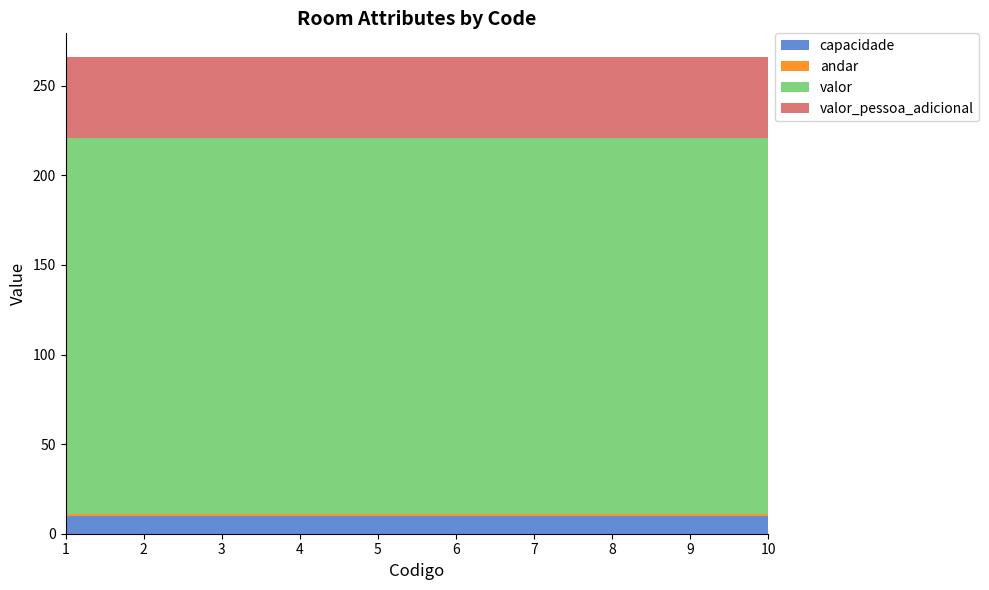

Reading left to right, what are all the values shown in this chart?

capacidade: 10	10	10	10	10	10	10	10	10	10
andar: 1	1	1	1	1	1	1	1	1	1
valor: 210	210	210	210	210	210	210	210	210	210
valor_pessoa_adicional: 45	45	45	45	45	45	45	45	45	45